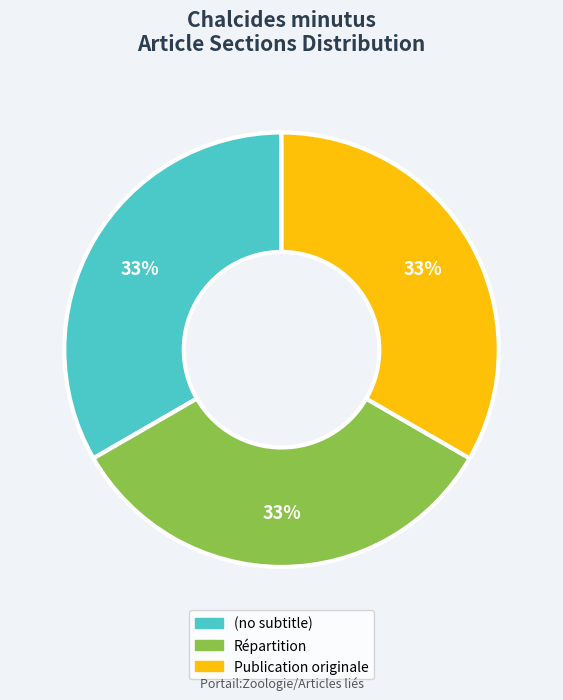

True or false: Publication originale accounts for 80% of the total.

False